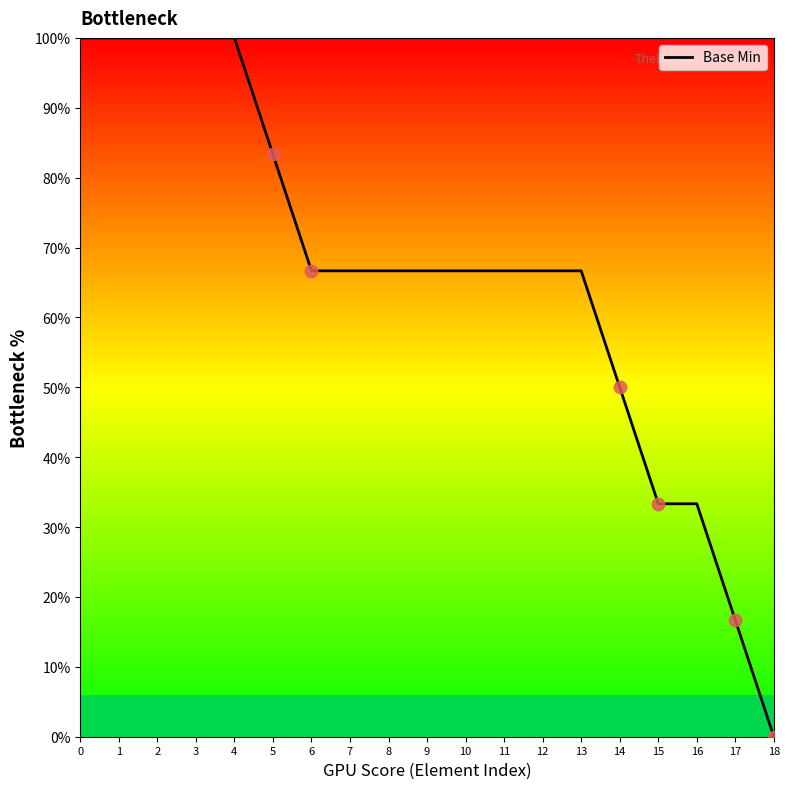

What is the change in value from 0 to 8?

-33.3